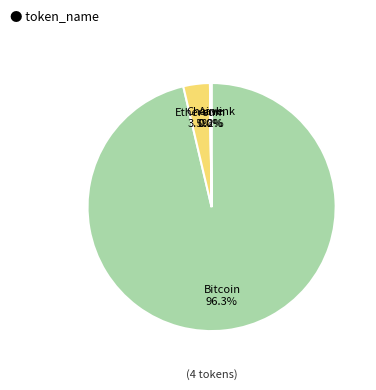

Is there a majority slice in this chart?

Yes